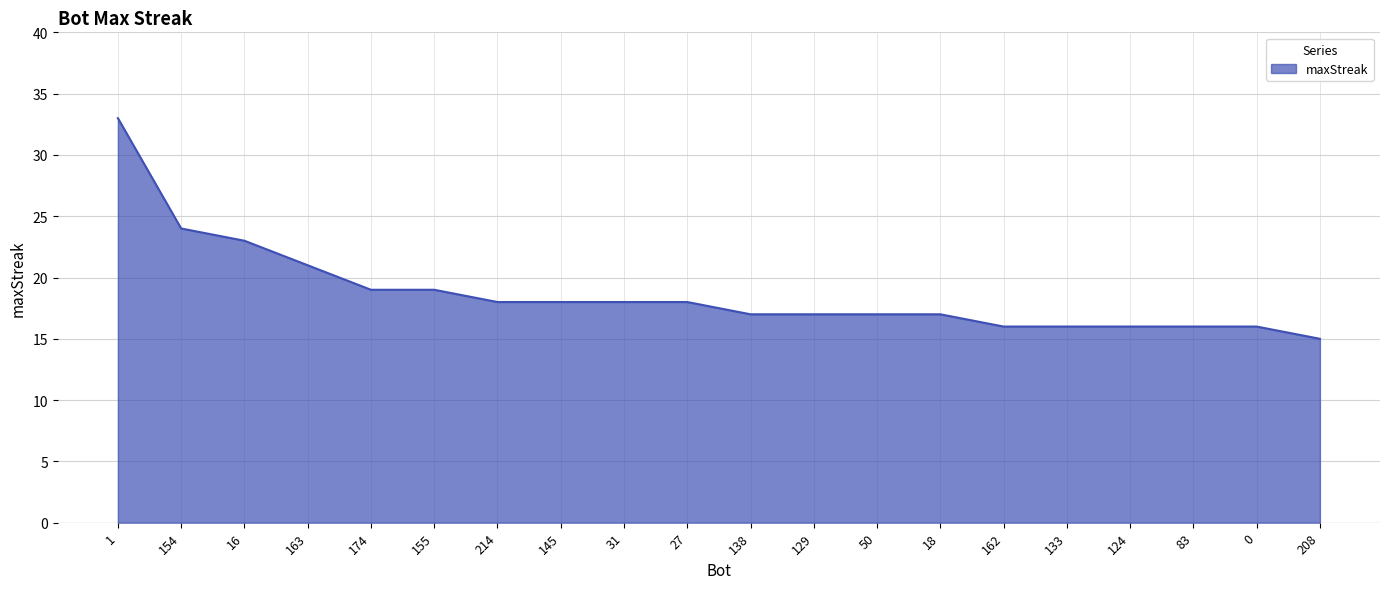

Does the chart display data point markers on the line(s)?

No